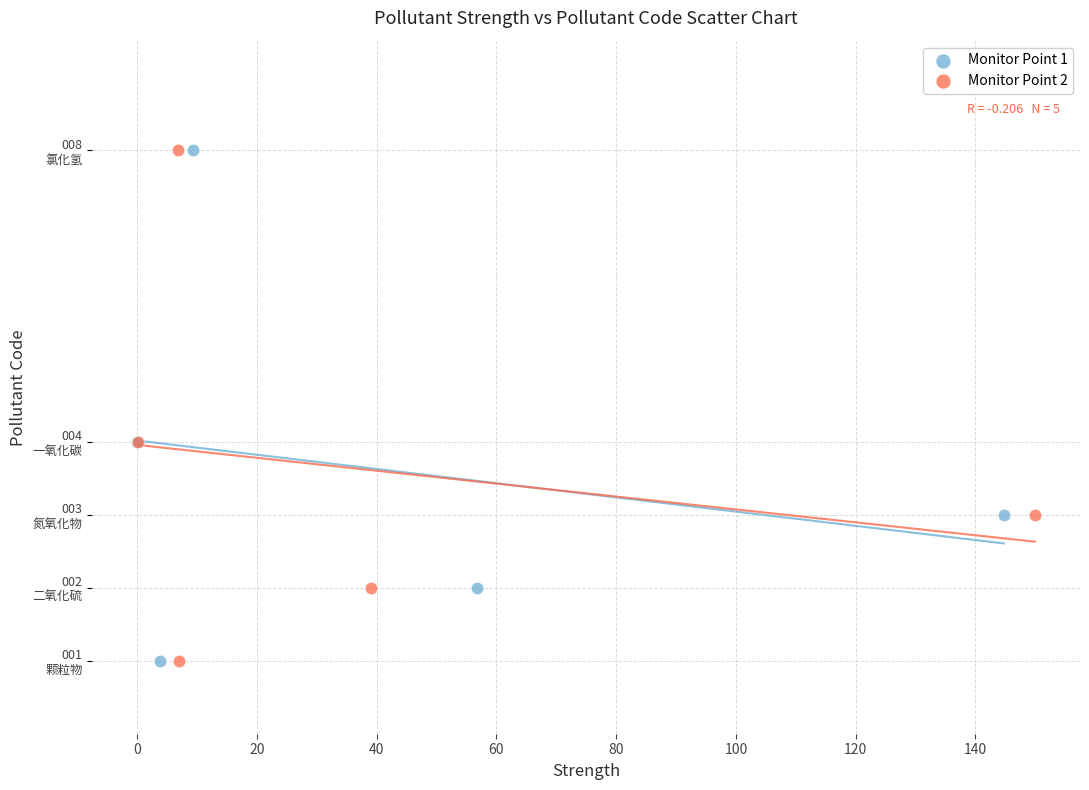

What are all the series names shown in the legend?

Monitor Point 1, Monitor Point 2